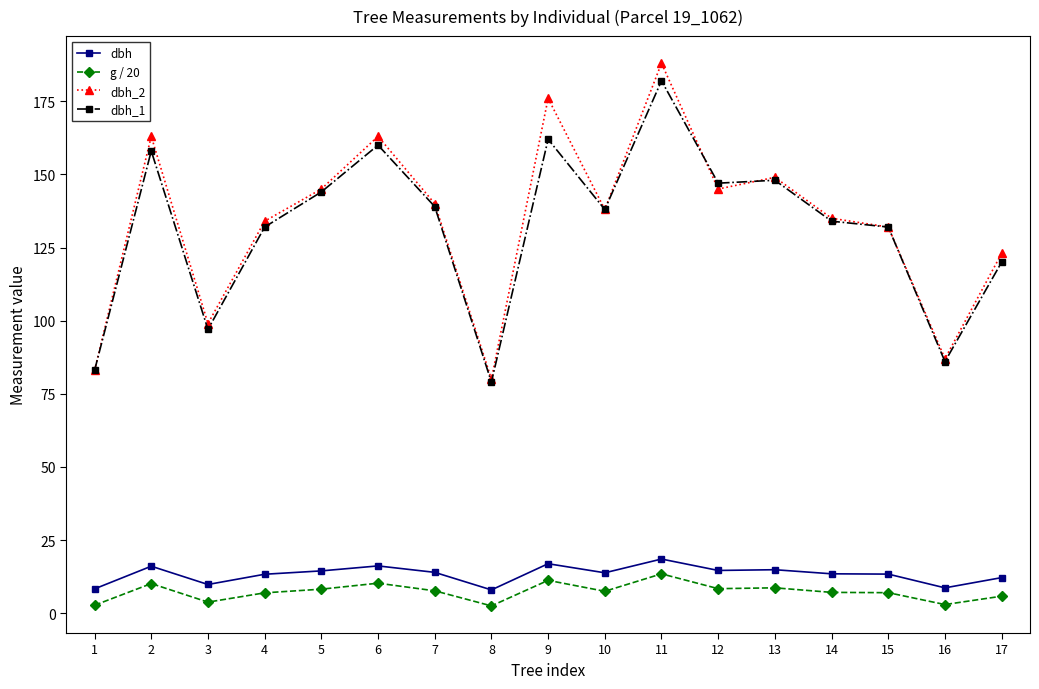

At which label does dbh first exceed 13?

2